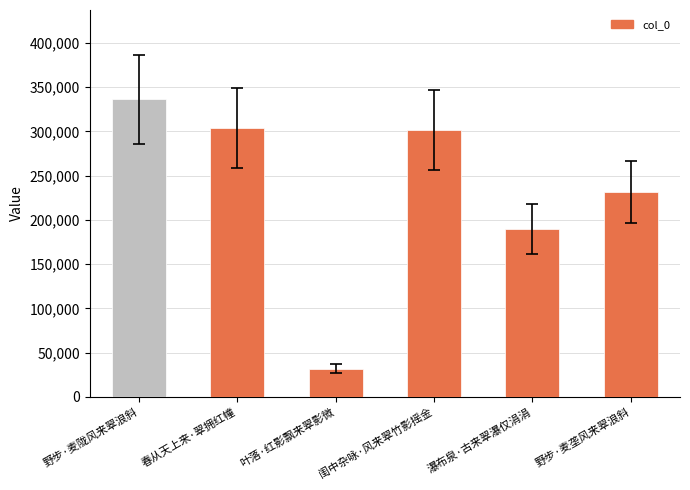

The chart shows a value of 301339 at 闺中杂咏·风来翠竹影摇金. True or false?

True